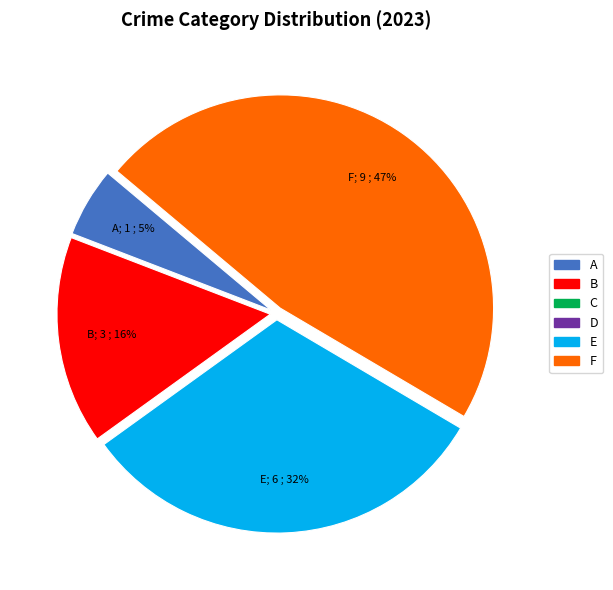

Does any single category account for the majority?

No